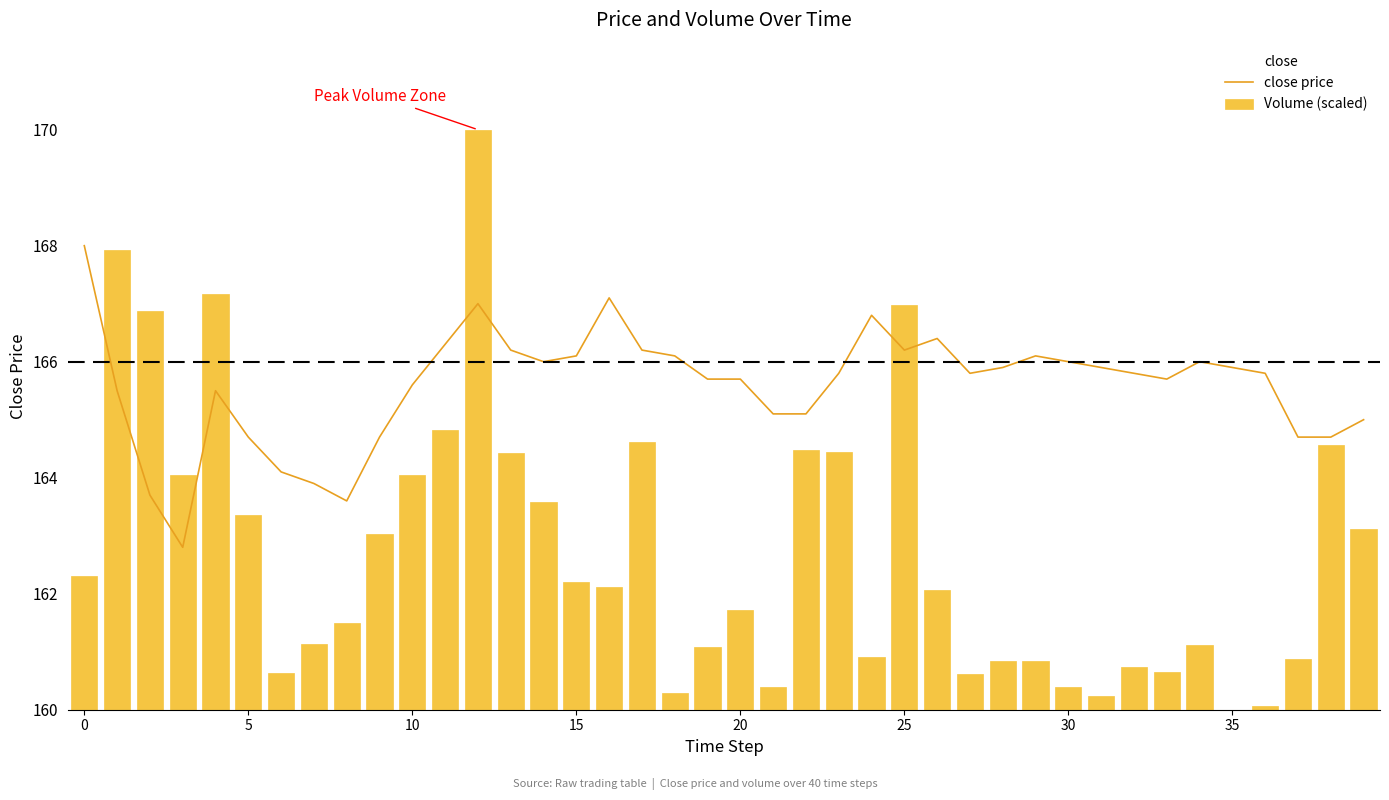

Is it true that close price equals 281.9 at 25?

False